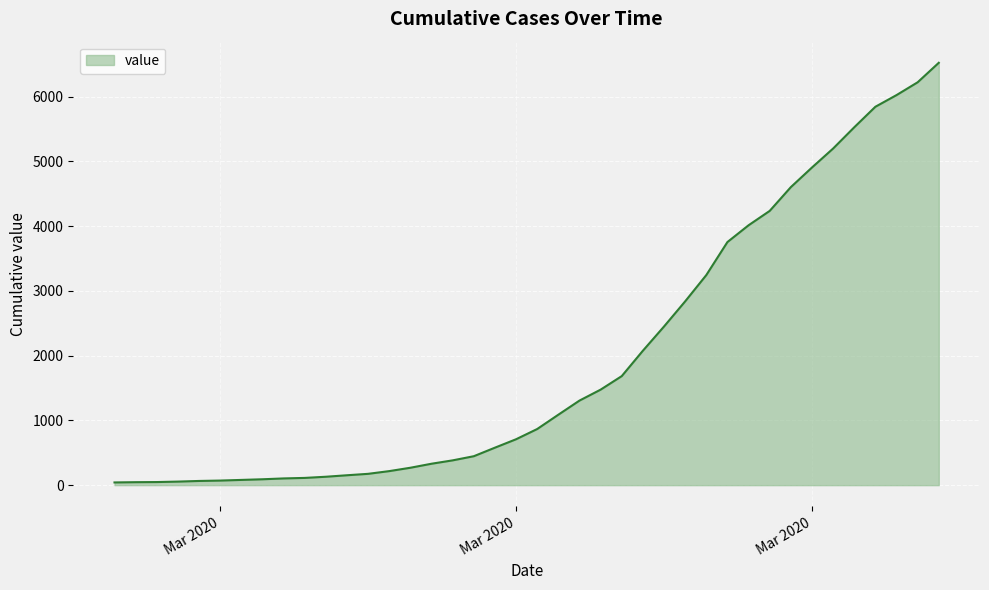

What is the difference between the maximum and minimum values?

6480